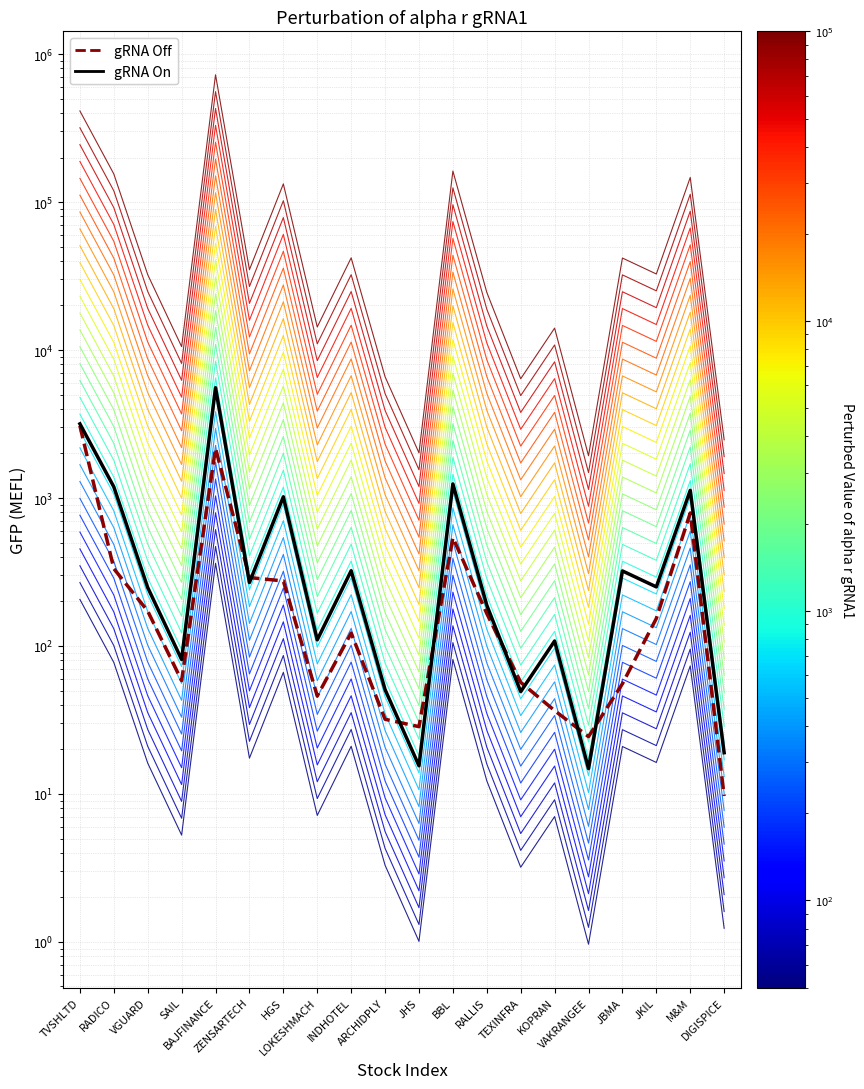

What is the difference between the maximum and second lowest values in the gRNA On series?

5549.5